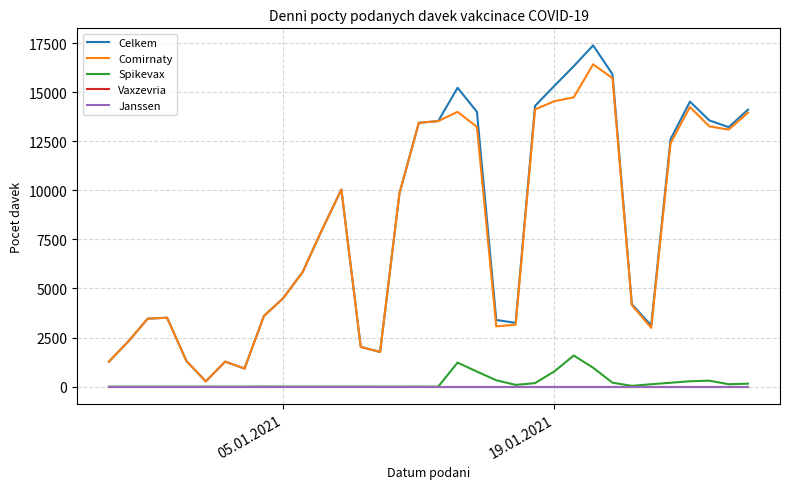

Is this an area chart (filled region under the line)?

No